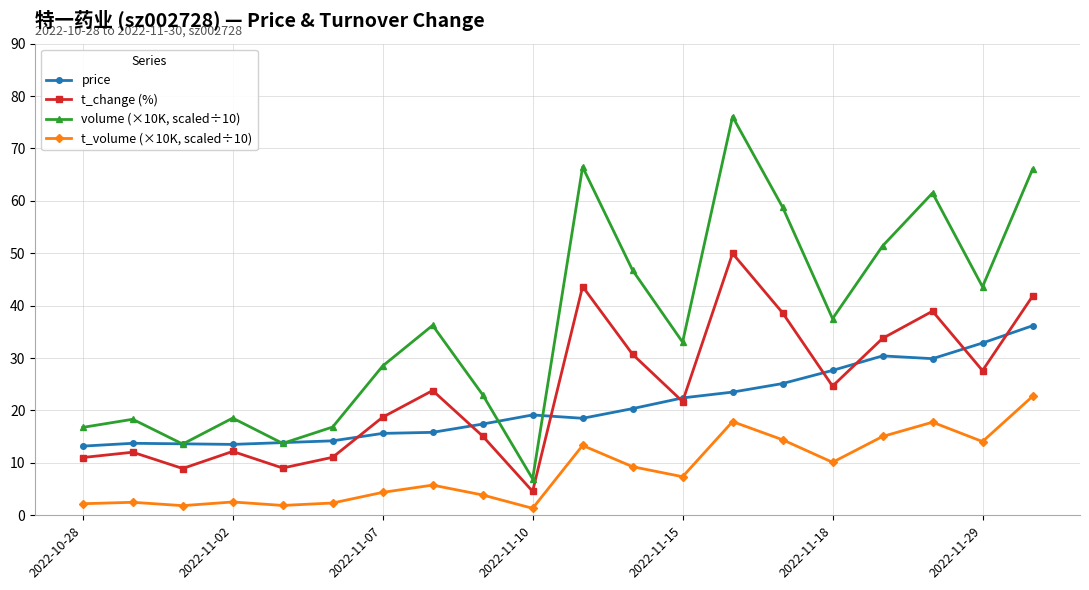

How many lines are shown in the chart?

4